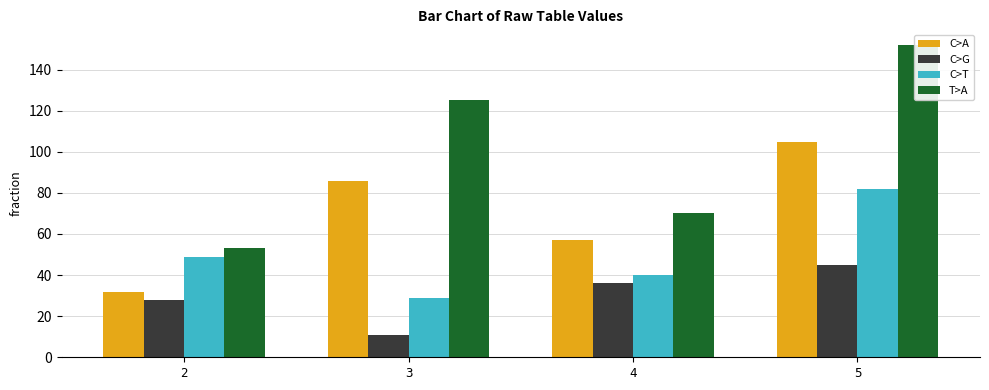

Which category has the lowest value across all series?

3